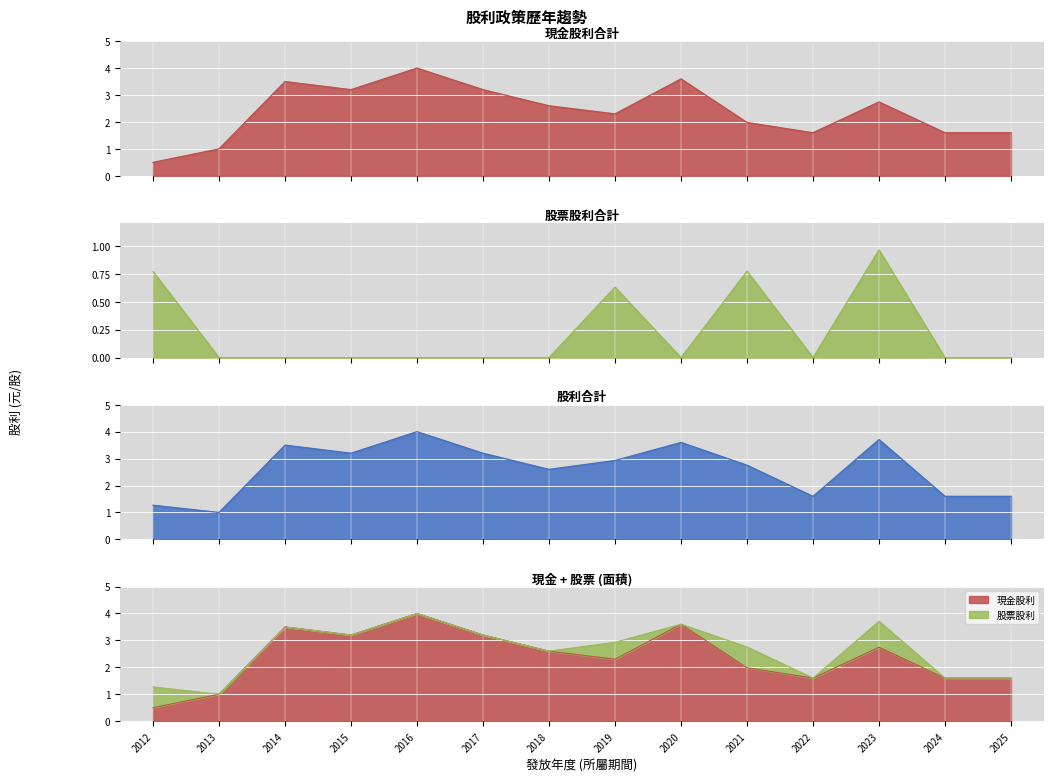

What is the value of the 股利合計 point at the 7th from the left?

2.6